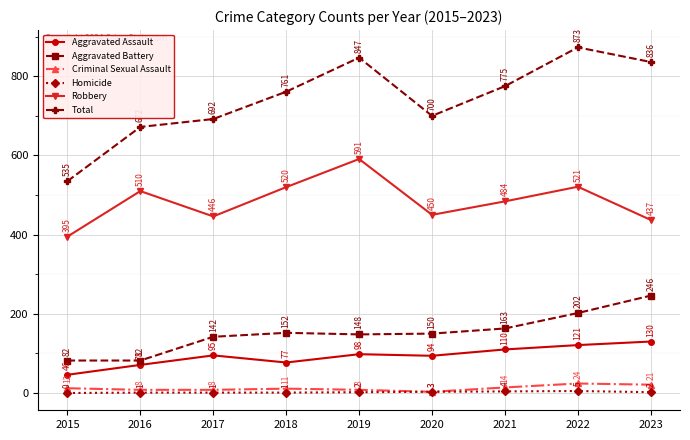

What is the sum of the Homicide values at 2016 and 2021?

5